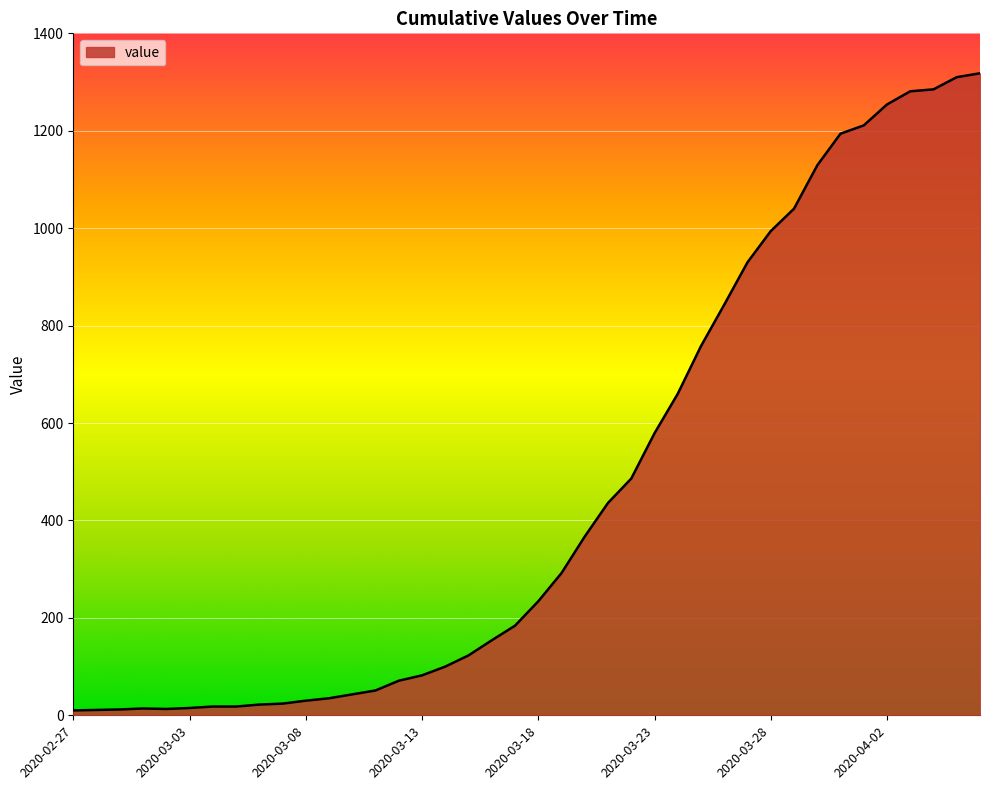

What is the label of the 23rd point from the left?

2020-03-20